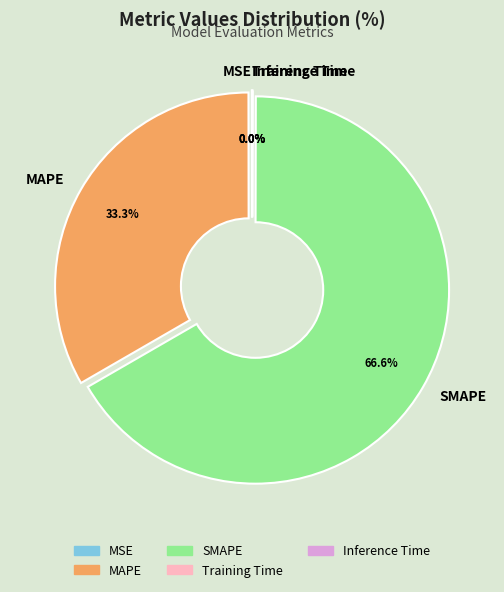

Which slice is the largest?

SMAPE